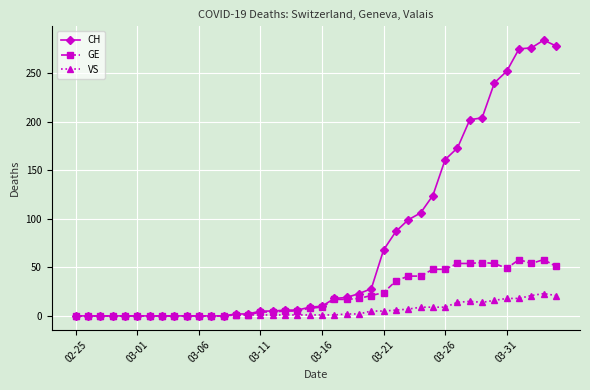

Rank the series by their maximum value, from lowest to highest.

VS, GE, CH